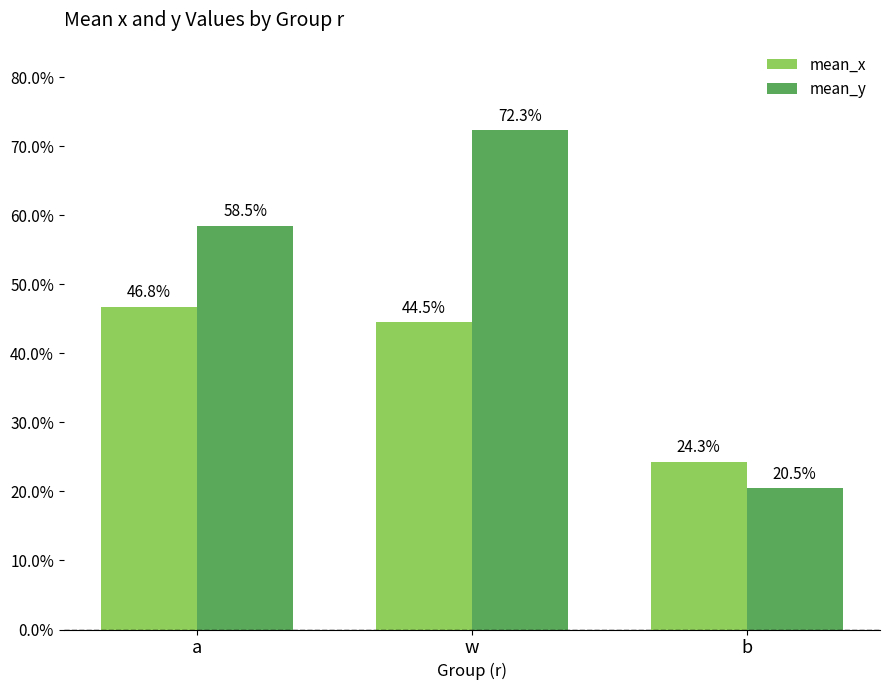

At how many categories does at least one series exceed 0?

3